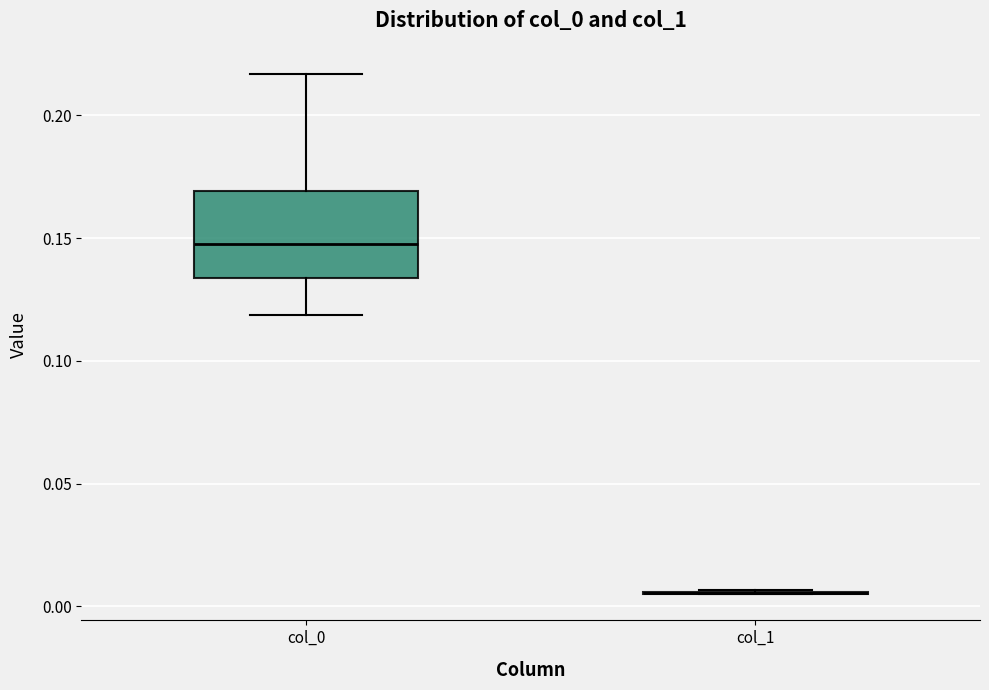

Reading left to right, read every box against the y-axis: the position of its median line, the range the box covers, and the ends of its whiskers. The values are not printed on the chart, so give them approximately, as read against the axis.

col_0: median 0.145, box 0.135 to 0.170, whiskers 0.120 to 0.215
col_1: box collapsed to a line at 0.005, whiskers 0.005 to 0.005